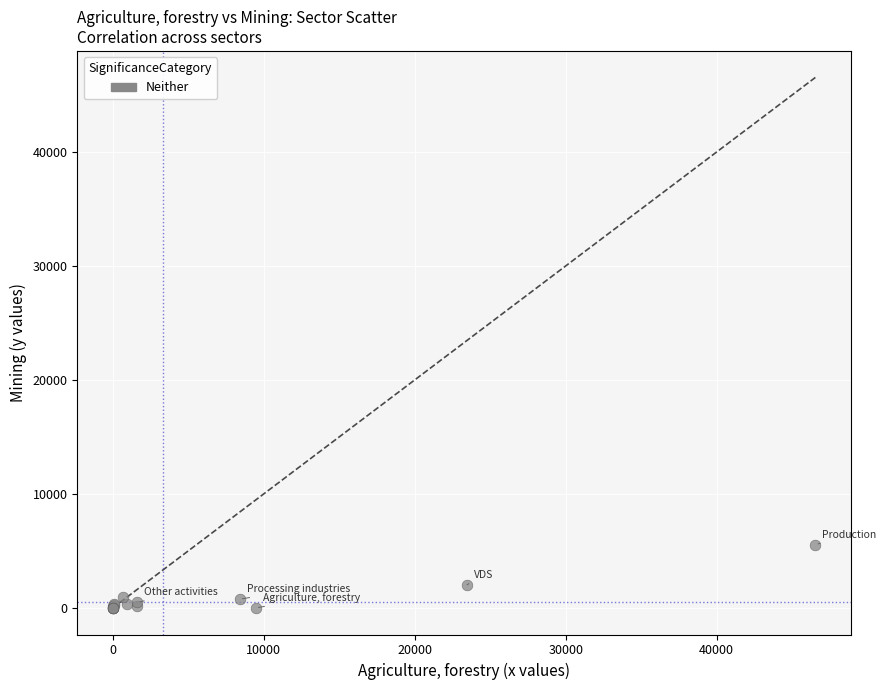

What Y value in the scatter plot is closest to 2774?

2035.1